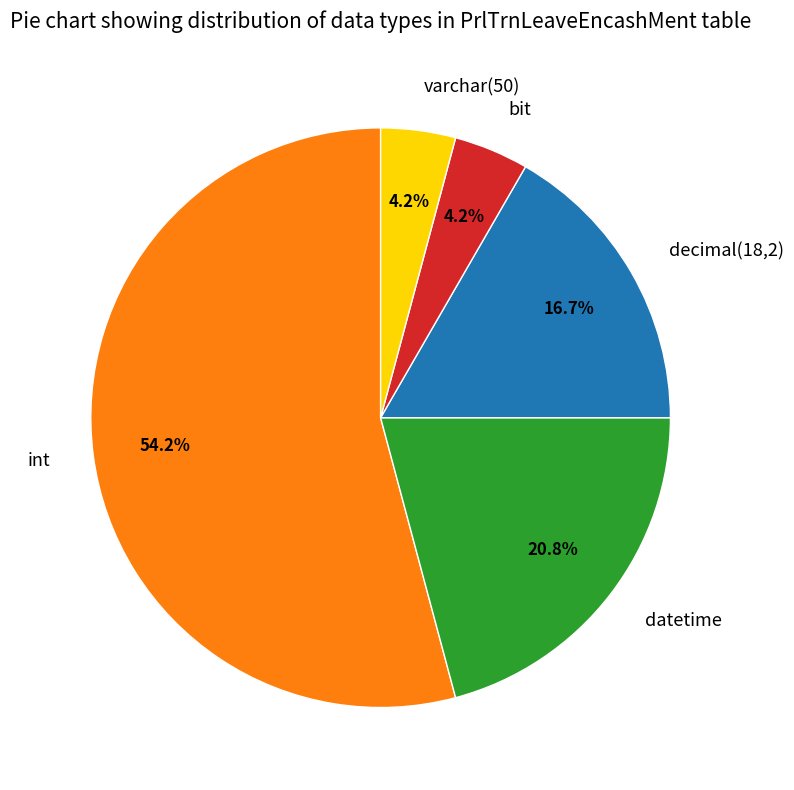

The bit slice represents 14% of the pie. True or false?

False